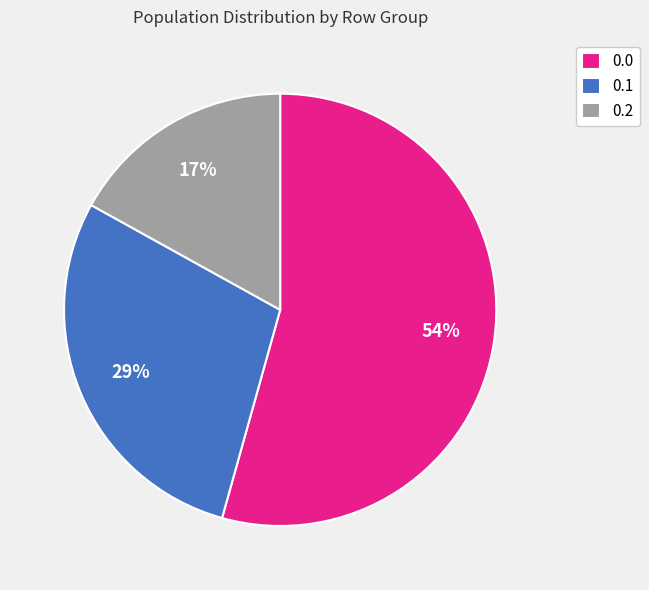

Rank the categories by value from highest to lowest.

0.0, 0.1, 0.2